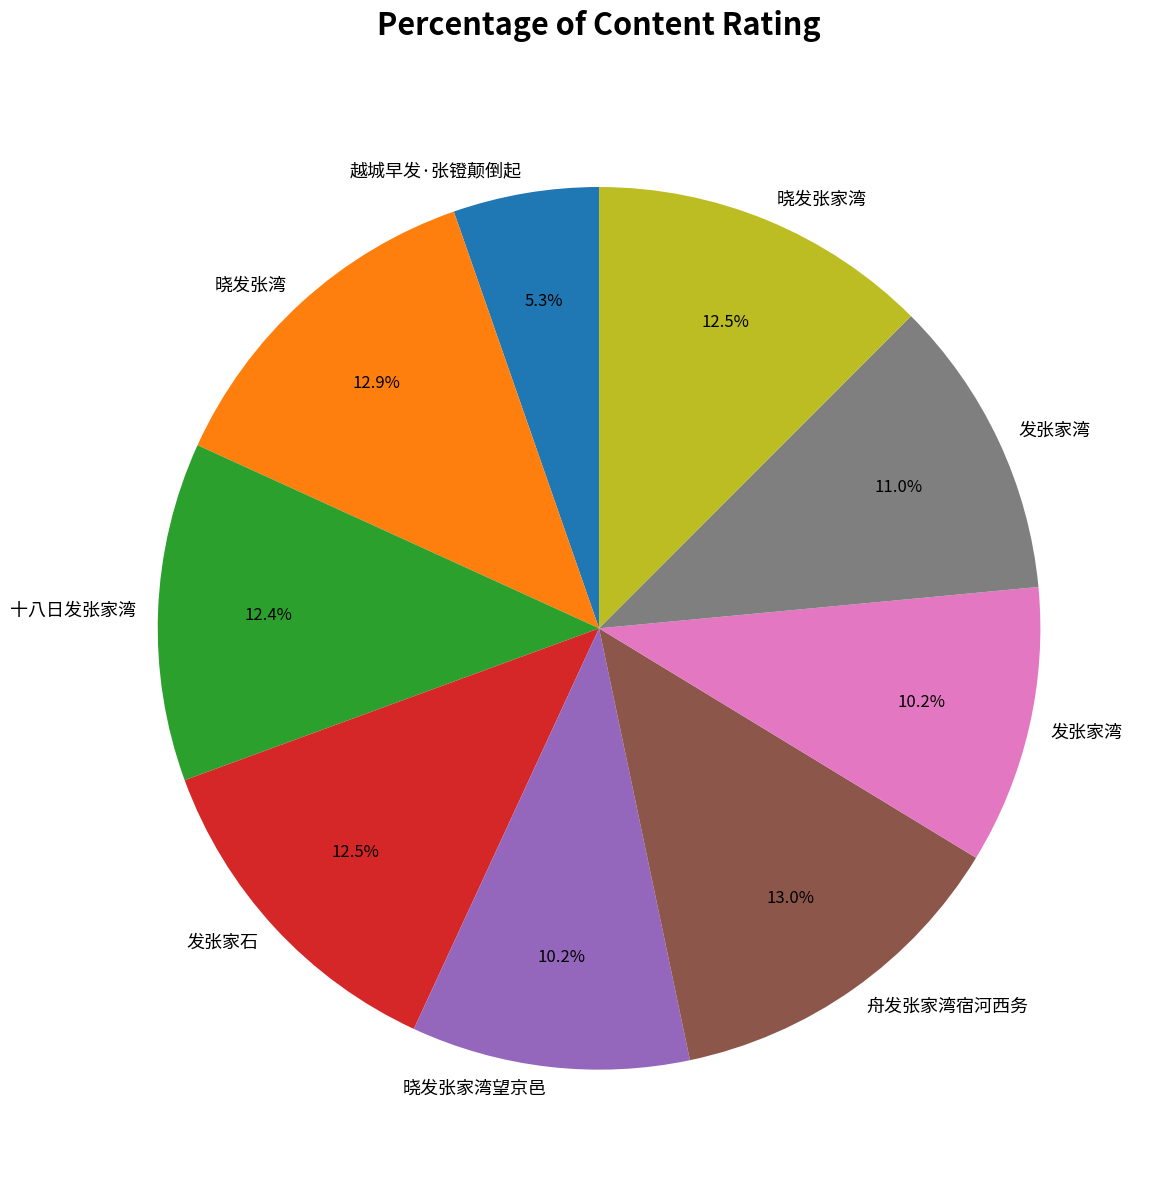

Is there any slice that represents more than half of the pie?

No